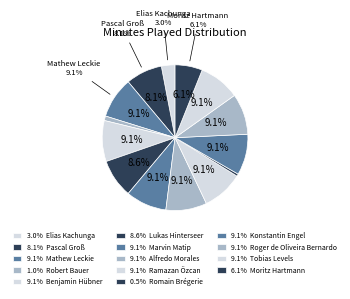

What portion of the pie excludes Konstantin Engel?

90.9%